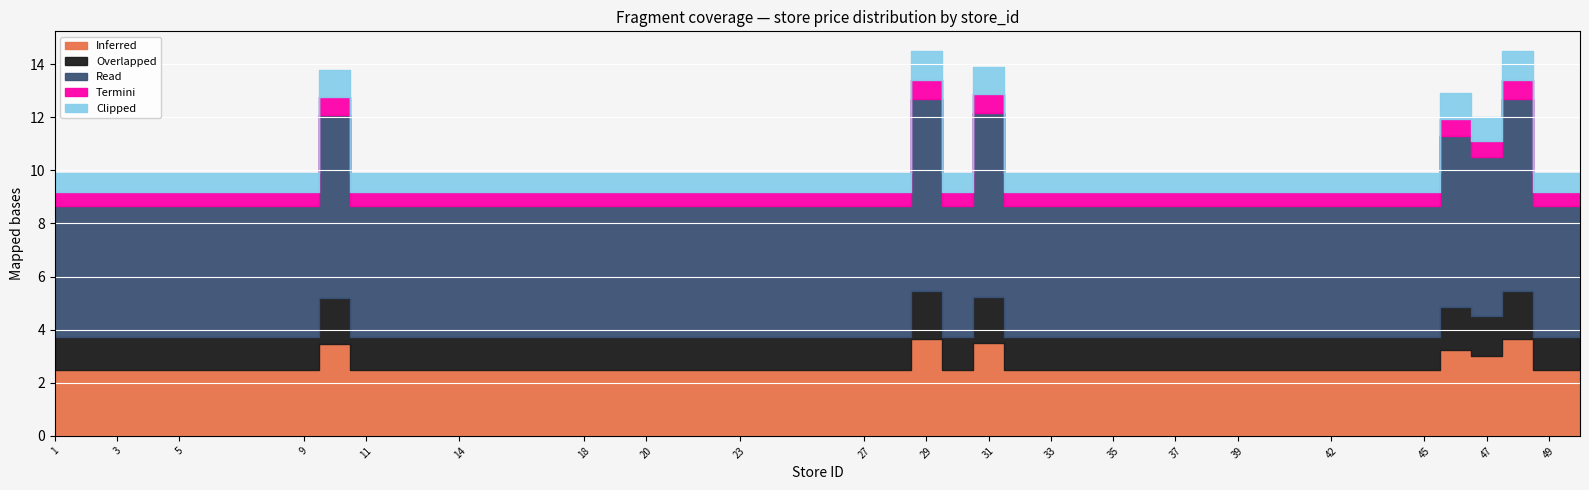

How many Inferred values are between 2 and 3?

35